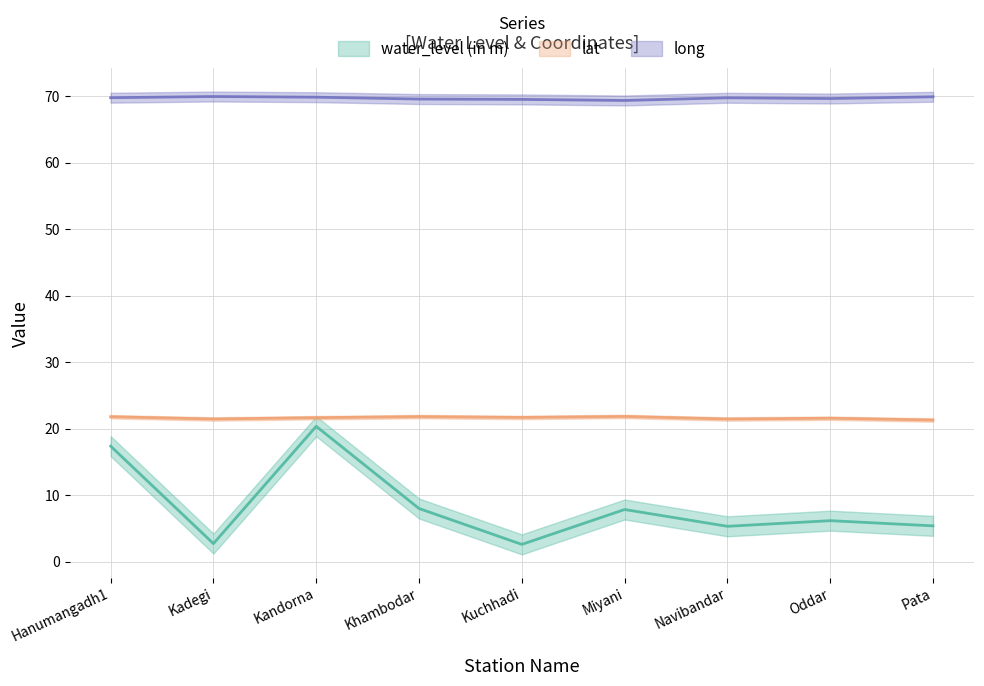

Count the number of categories in the chart.

9